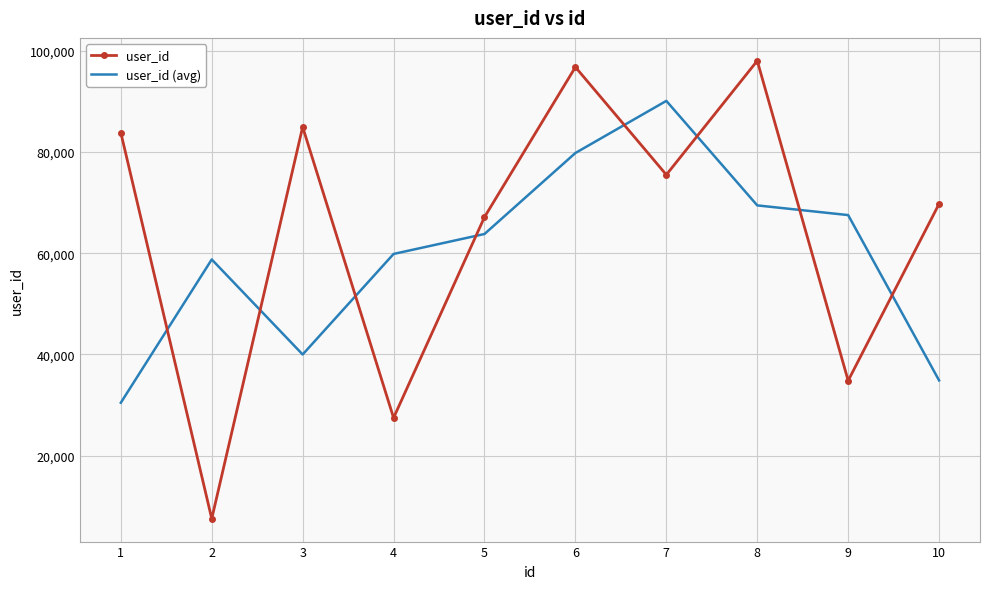

Is it true that user_id equals 132553.9 at 7?

False